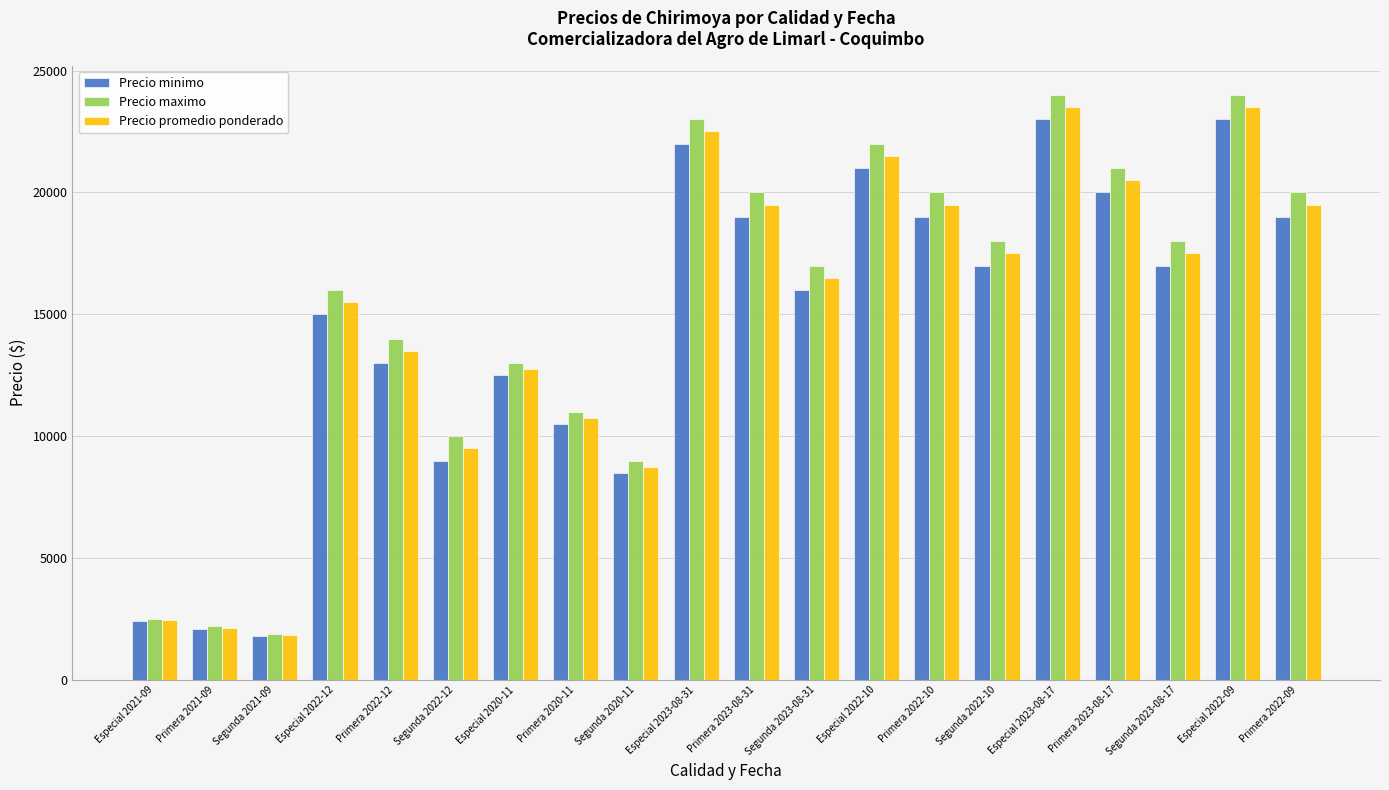

What is the spread (max minus min) of values at Primera 2022-09?

1000